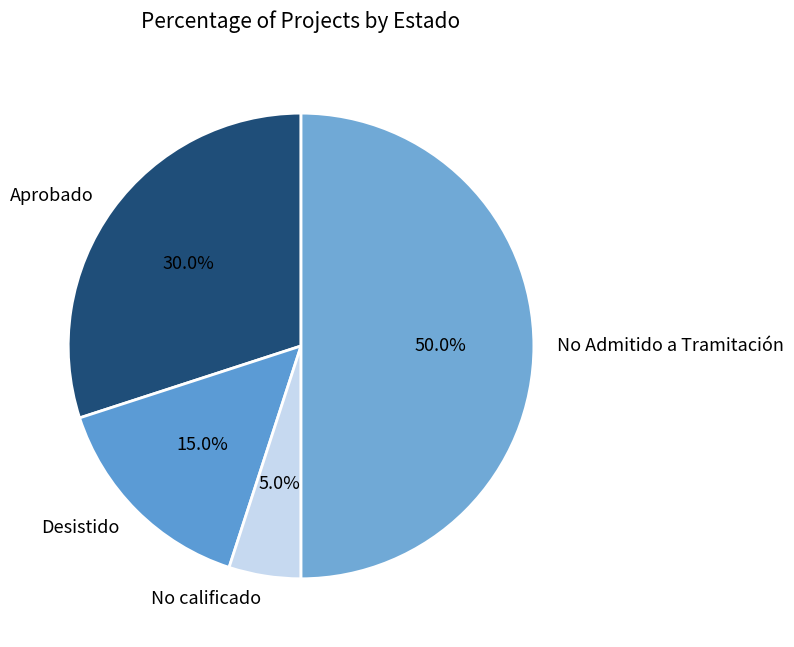

Rank the categories by value from lowest to highest.

No calificado, Desistido, Aprobado, No Admitido a Tramitación